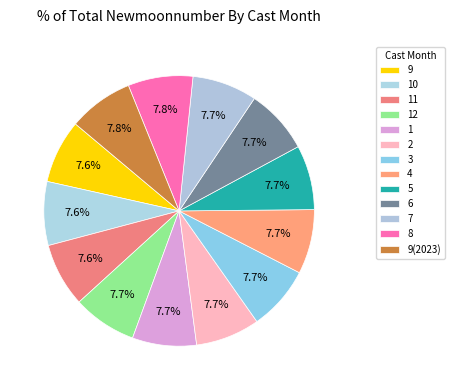

What percentage is NOT represented by 1?

92.3%